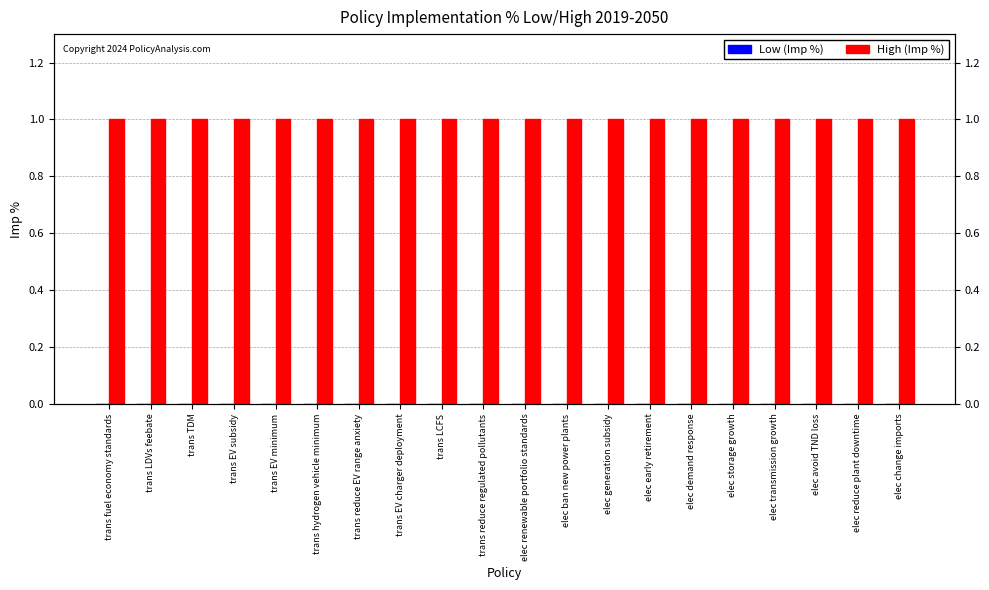

What is the value of the High (Imp %) bar at the 8th from the left?

1